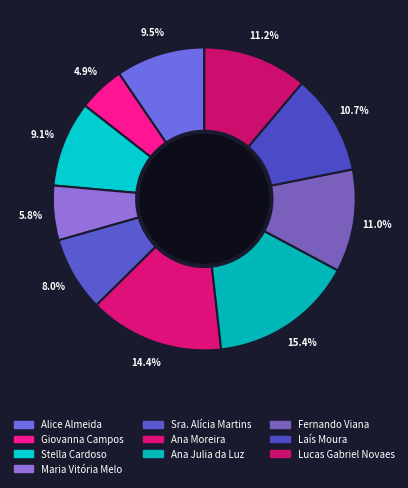

The Lucas Gabriel Novaes slice represents 11% of the pie. True or false?

True